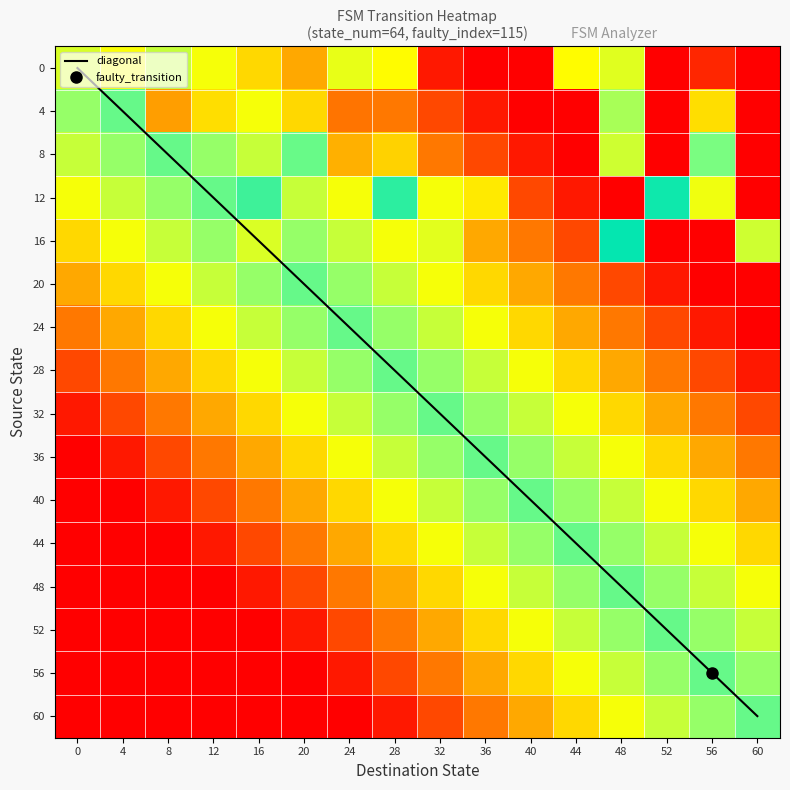

The value of 48 at 36 is 0.1. True or false?

False